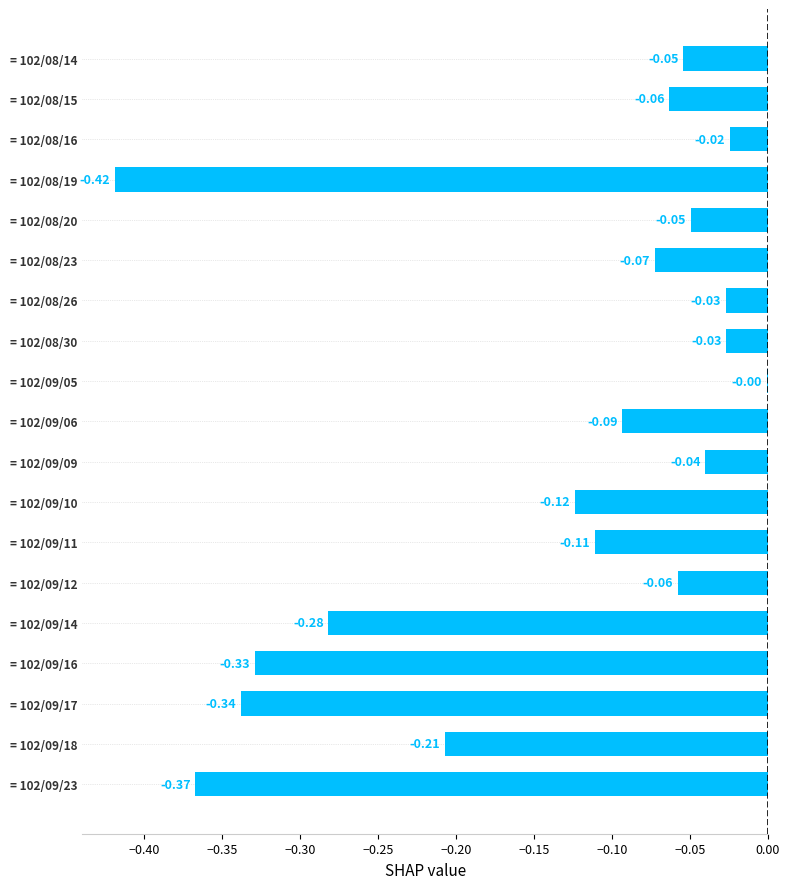

Which has a higher value, = 102/09/05 or = 102/09/06?

= 102/09/05